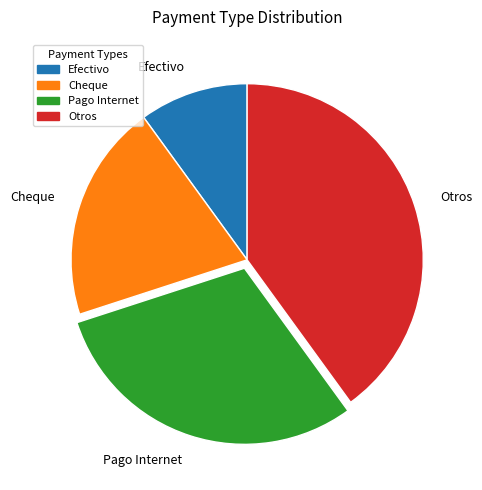

The Otros slice represents 32% of the pie. True or false?

False